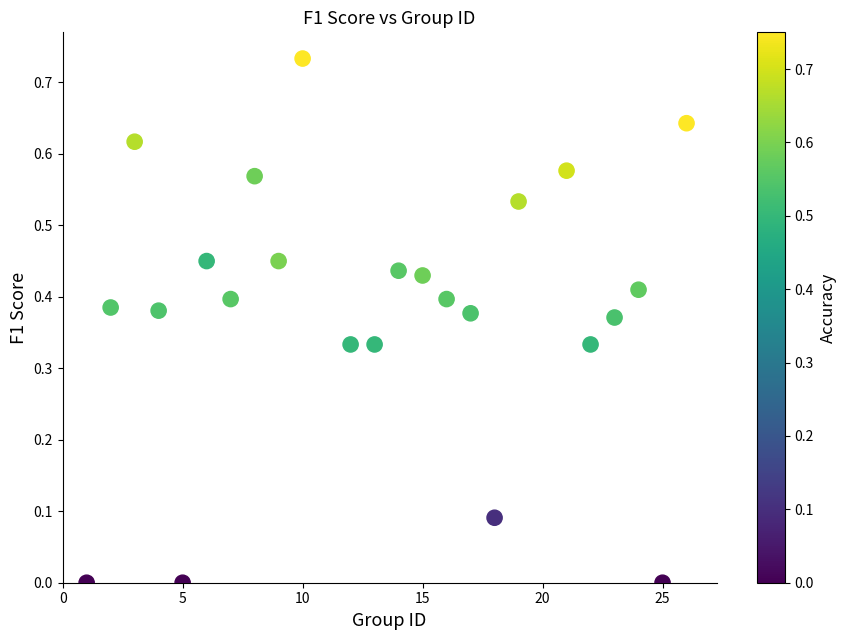

What is the range of X values (max minus min)?

25.0